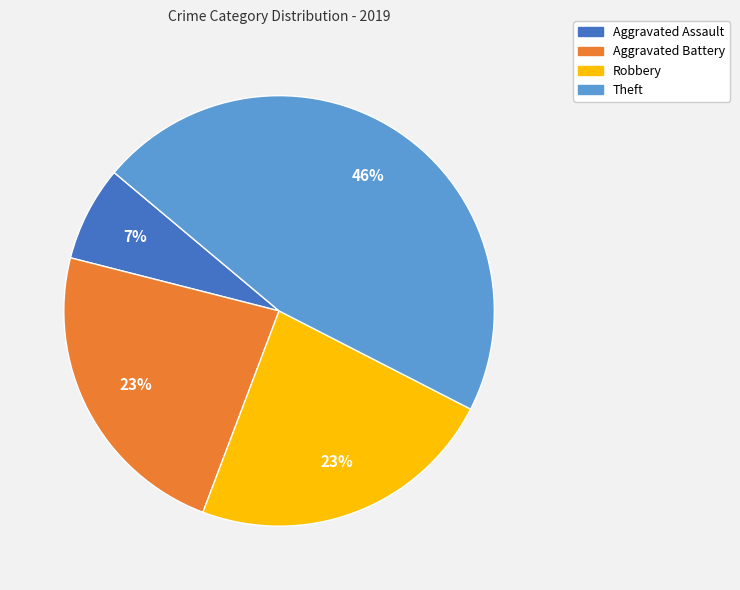

Is it true that Theft is 36% of the pie?

False